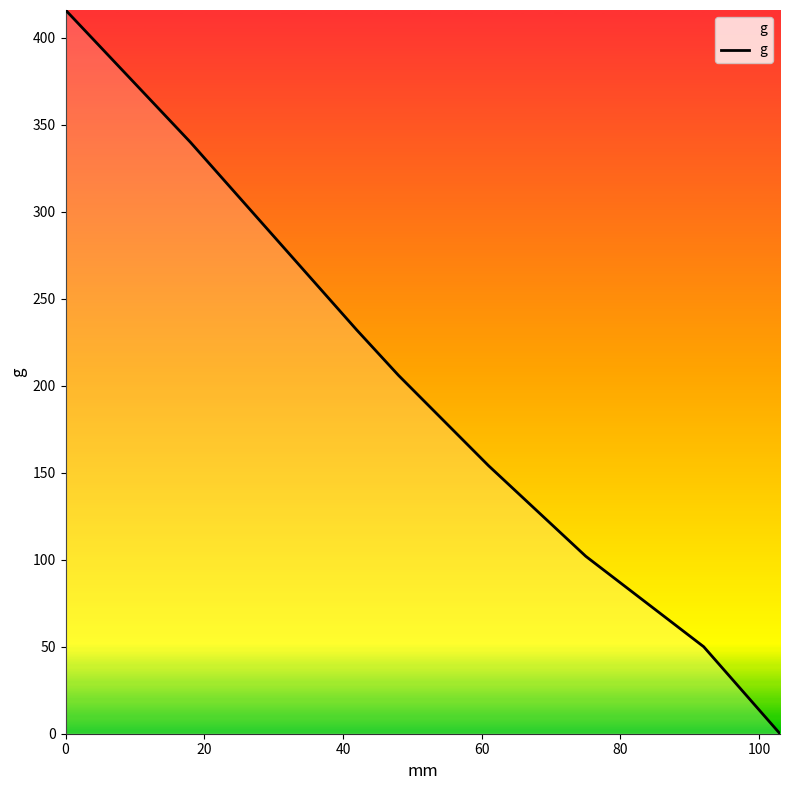

What is the maximum value shown in the chart?

416